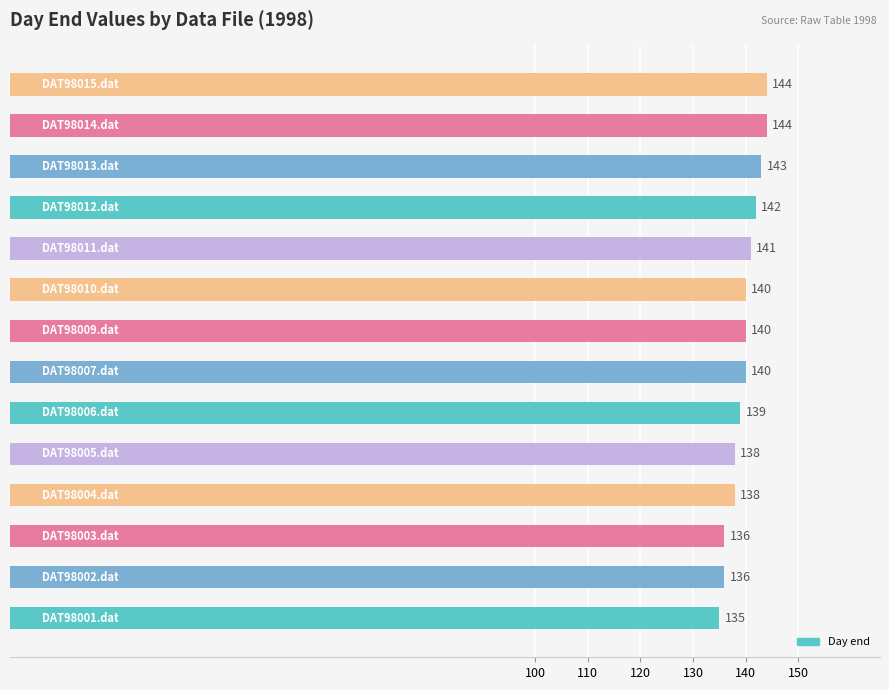

Count the values in the range 138 to 142.

8